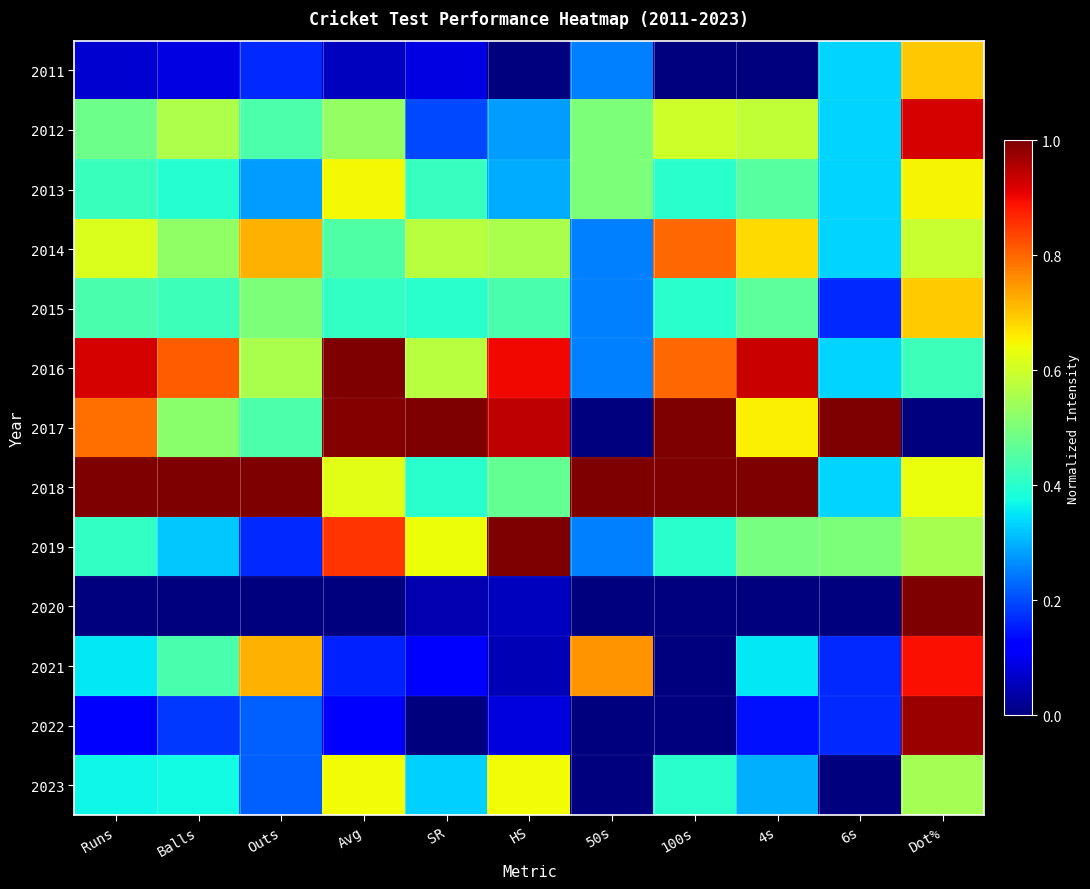

Rank the series at 100s from highest to lowest value.

2017, 2018, 2014, 2016, 2012, 2013, 2015, 2019, 2023, 2011, 2020, 2021, 2022